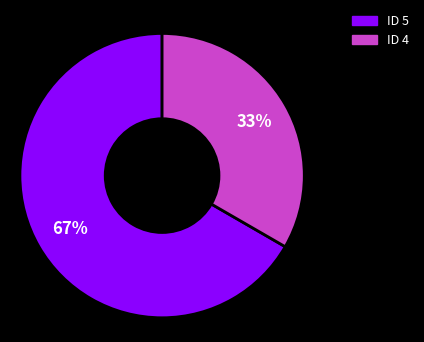

To the nearest percent, what is the average slice percentage?

50%